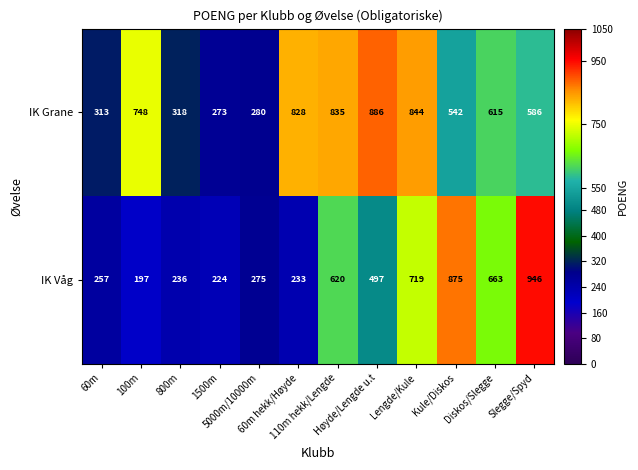

List the series in order of their overall mean, highest first.

IK Grane, IK Våg